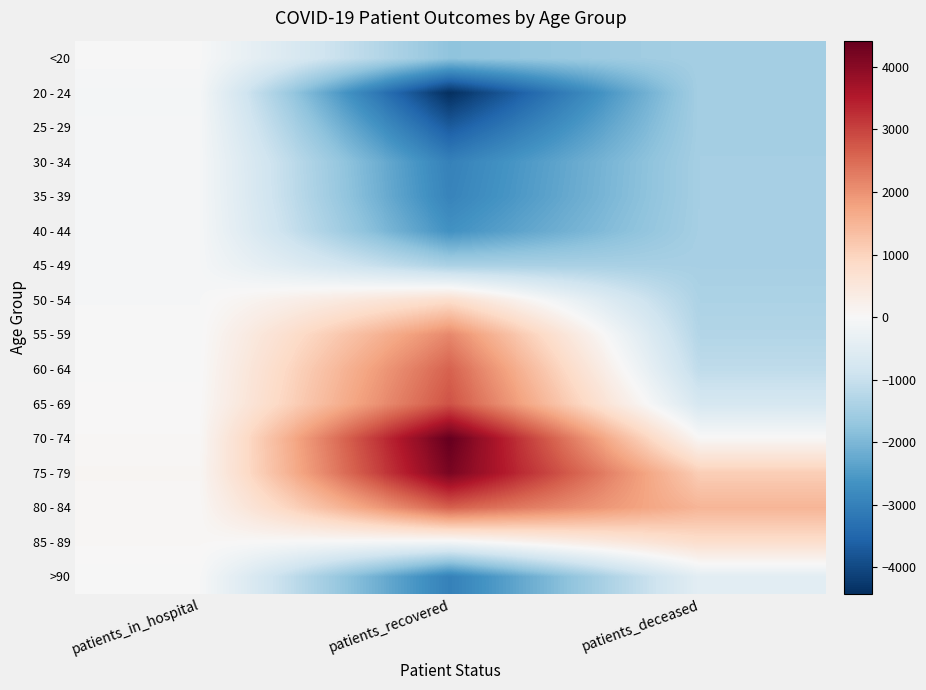

What is the maximum value shown in the chart?

4418.0